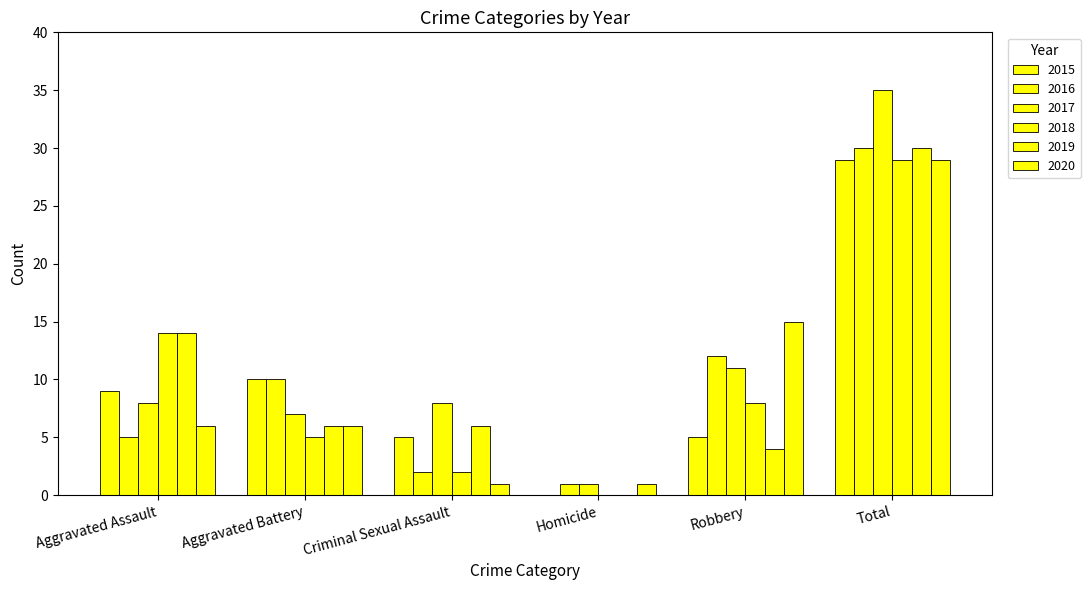

How many series are shown in this chart?

6